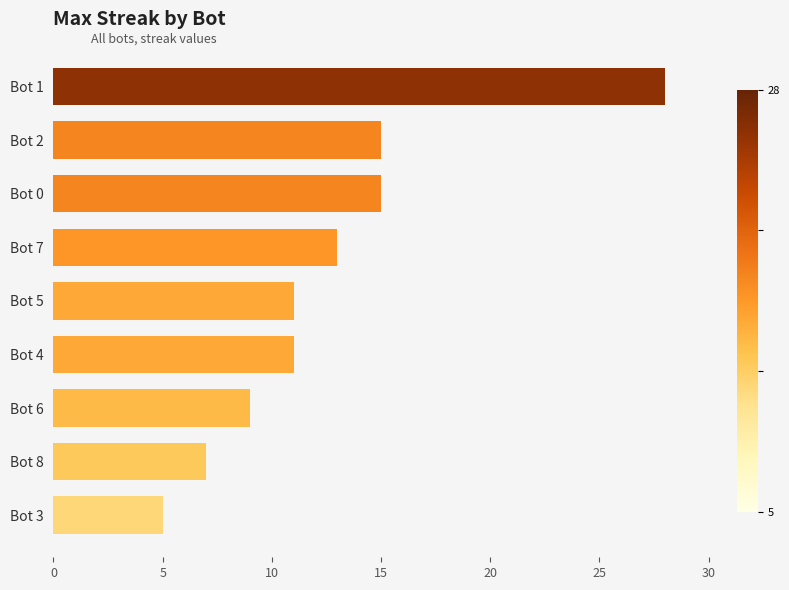

What is the difference between the second highest and minimum values?

10